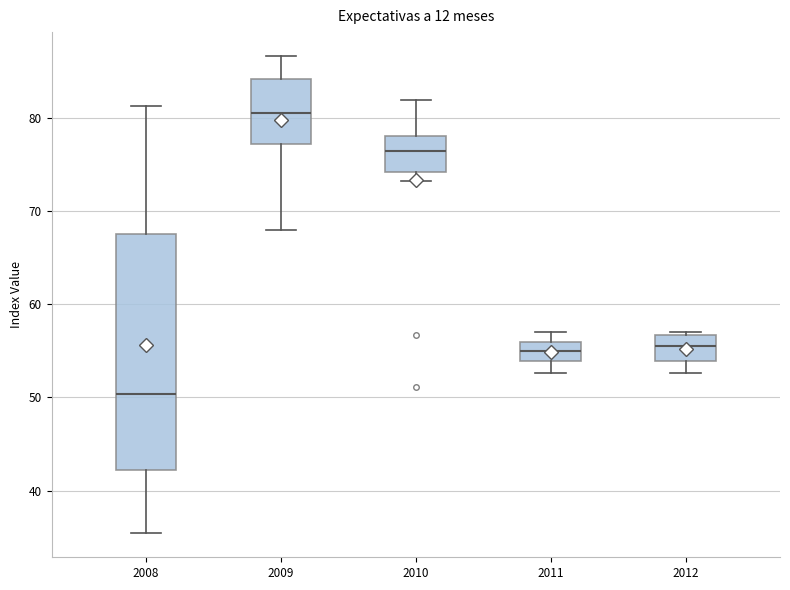

Comparing the boxes themselves (not the whiskers), which one is the tallest?

2008